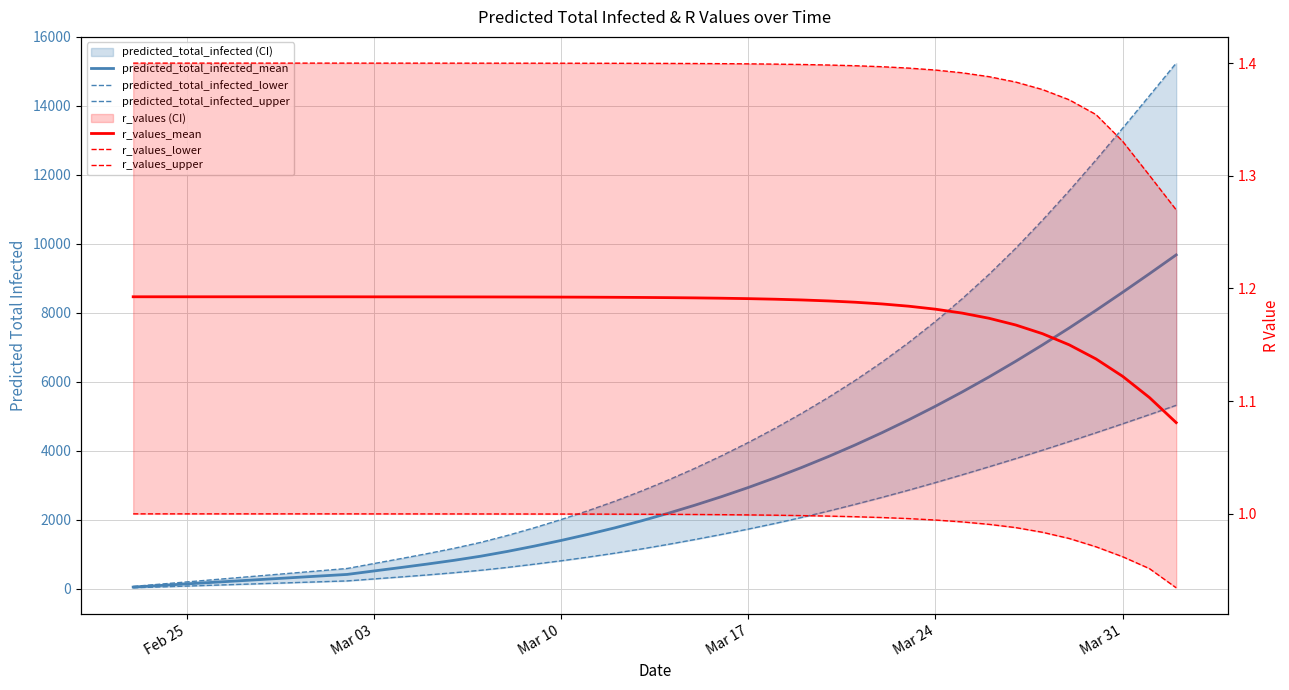

Is it true that predicted_total_infected_upper equals 2981.4 at 31?

False